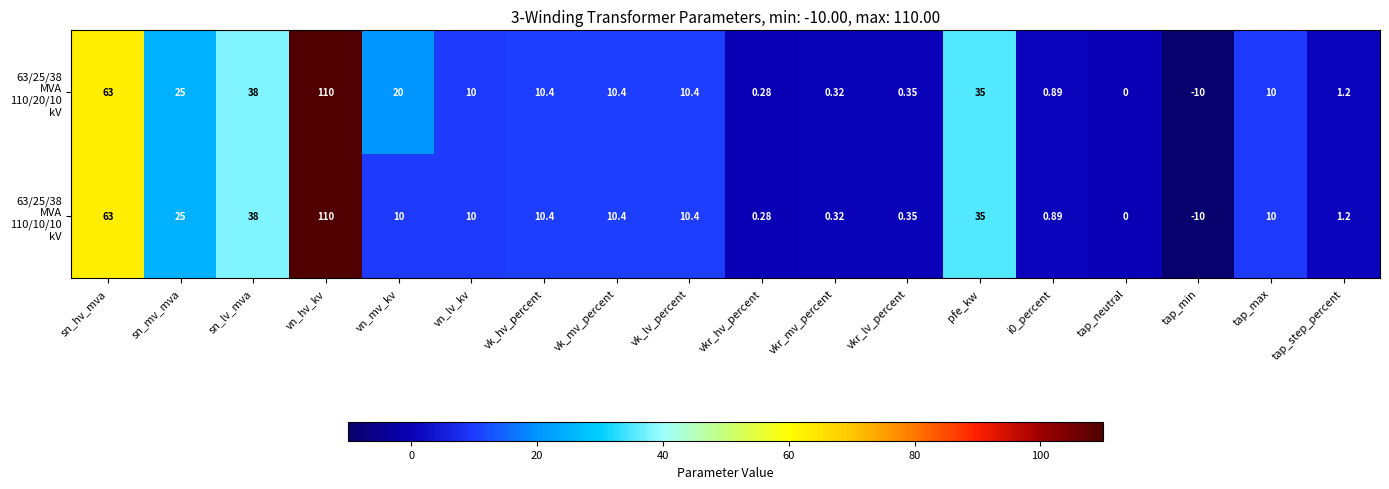

At which category is the sum across all series the highest?

vn_hv_kv